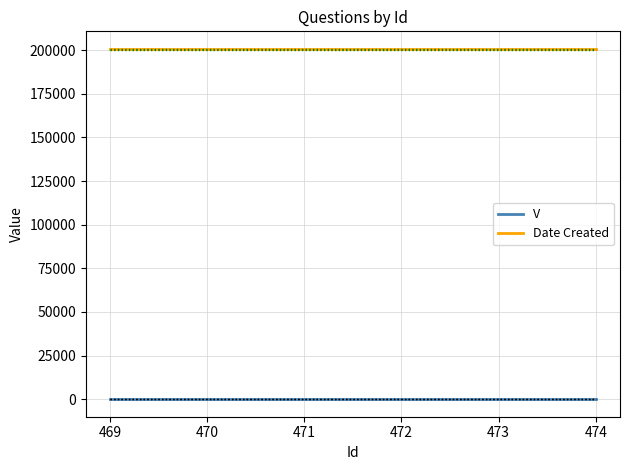

Does the chart display data point markers on the line(s)?

No